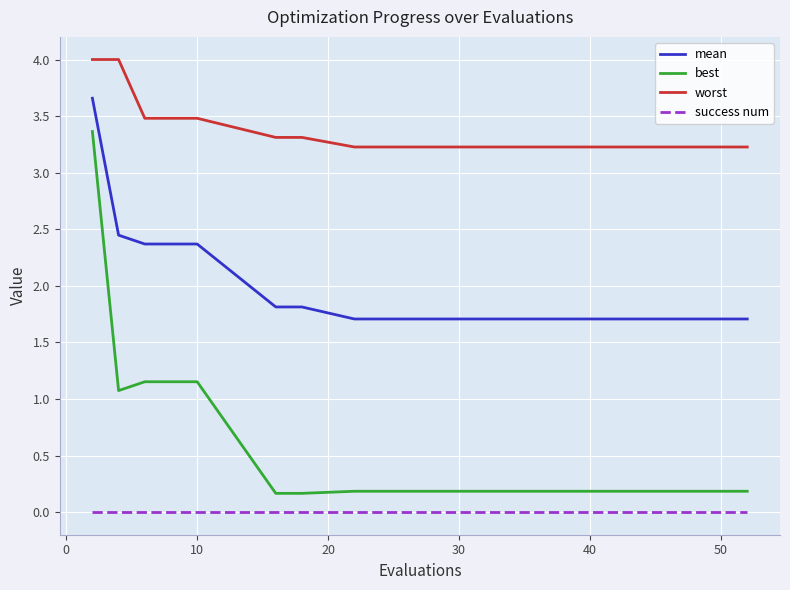

What is the maximum value shown in the chart?

4.0